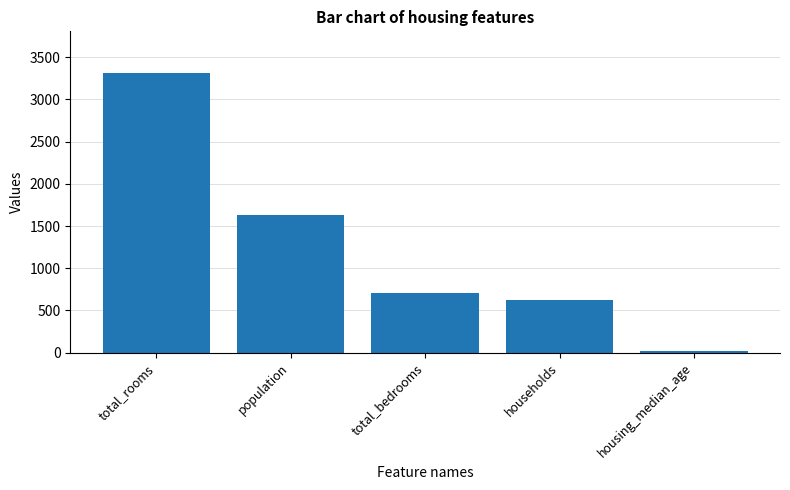

What is the sum of the values at households and housing_median_age?

640